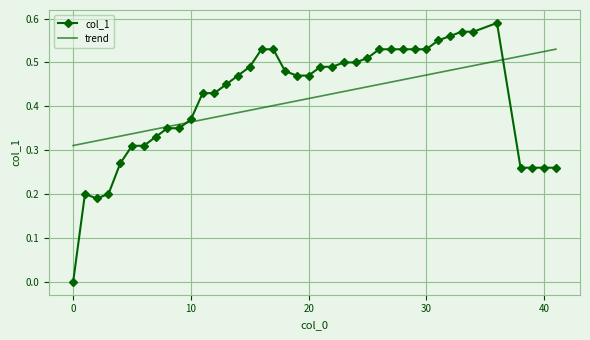

How many values are between 0 and 1?

40